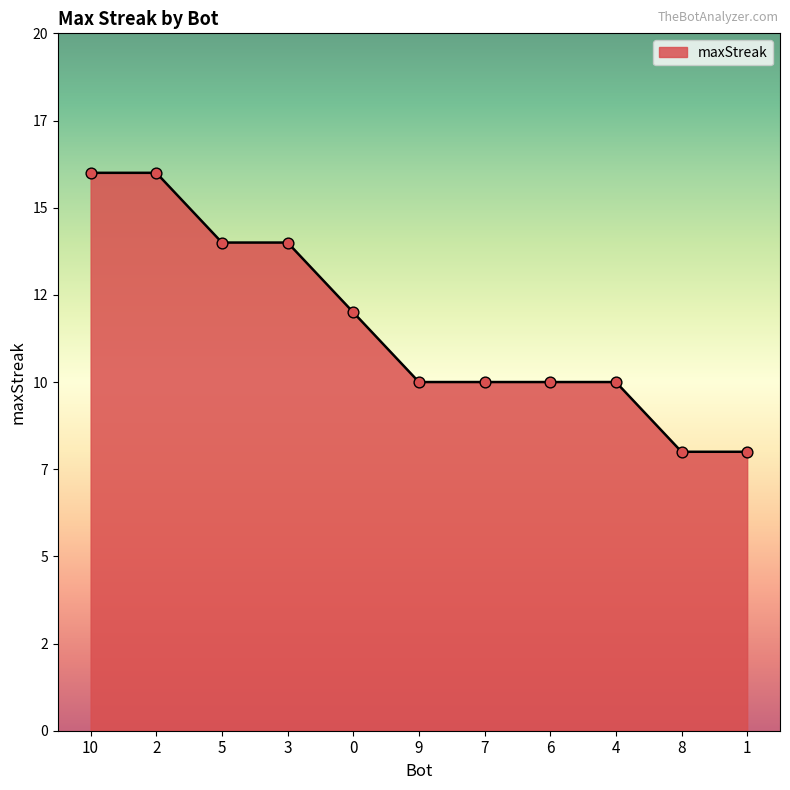

Between 1 and 4, which is larger?

4